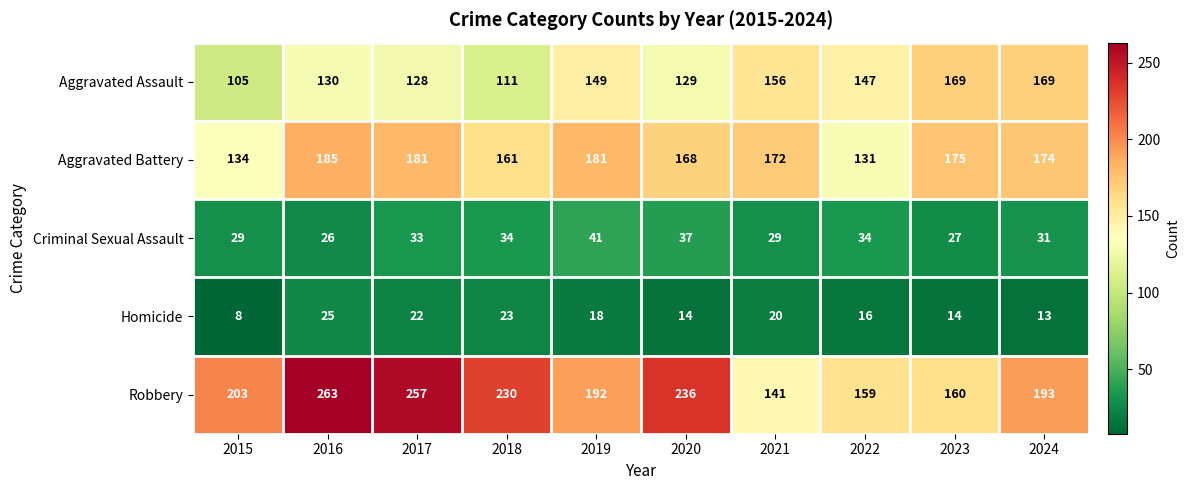

Is it true that Criminal Sexual Assault equals 26 at 2016?

True